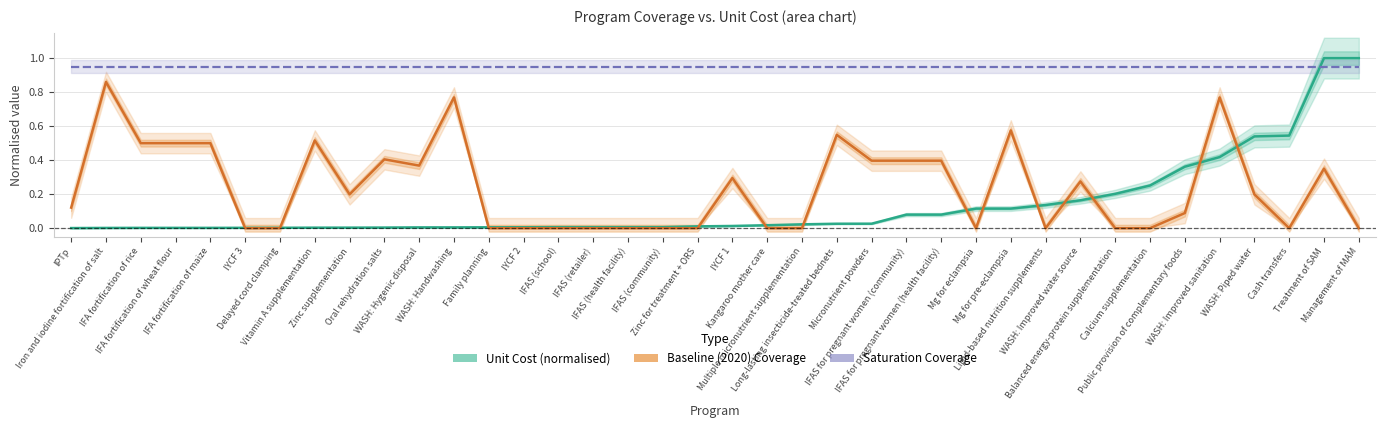

Is it true that Baseline (2020) Coverage equals 0.2 at IFA fortification of maize?

False